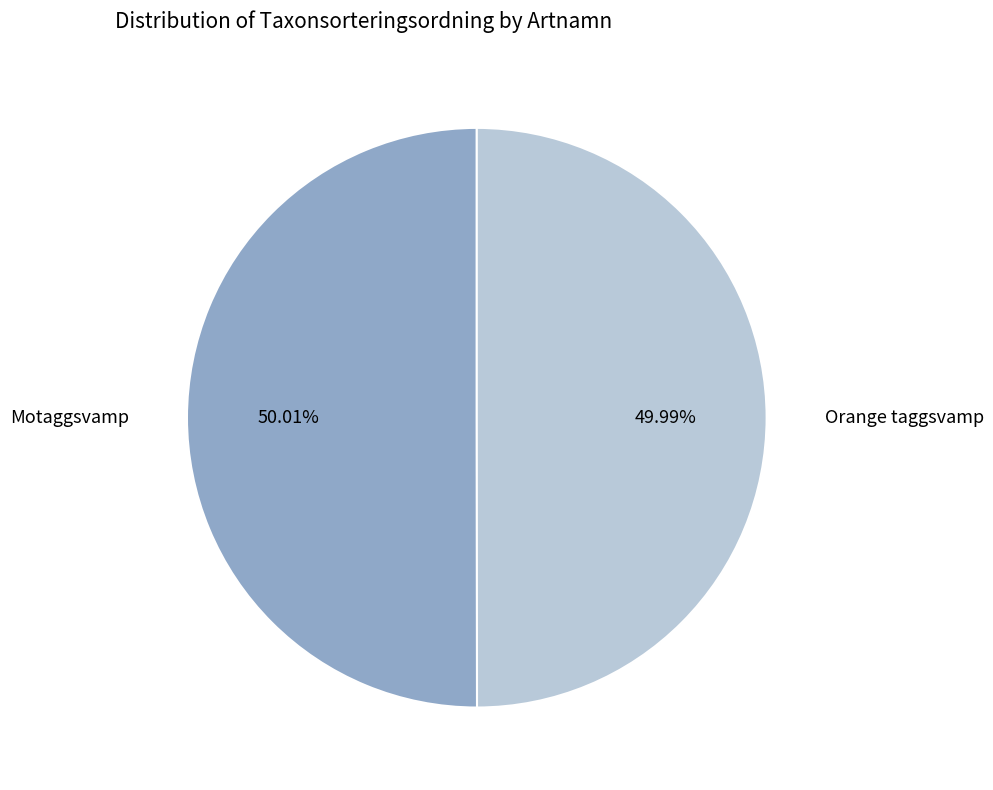

True or false: Orange taggsvamp accounts for 50% of the total.

True